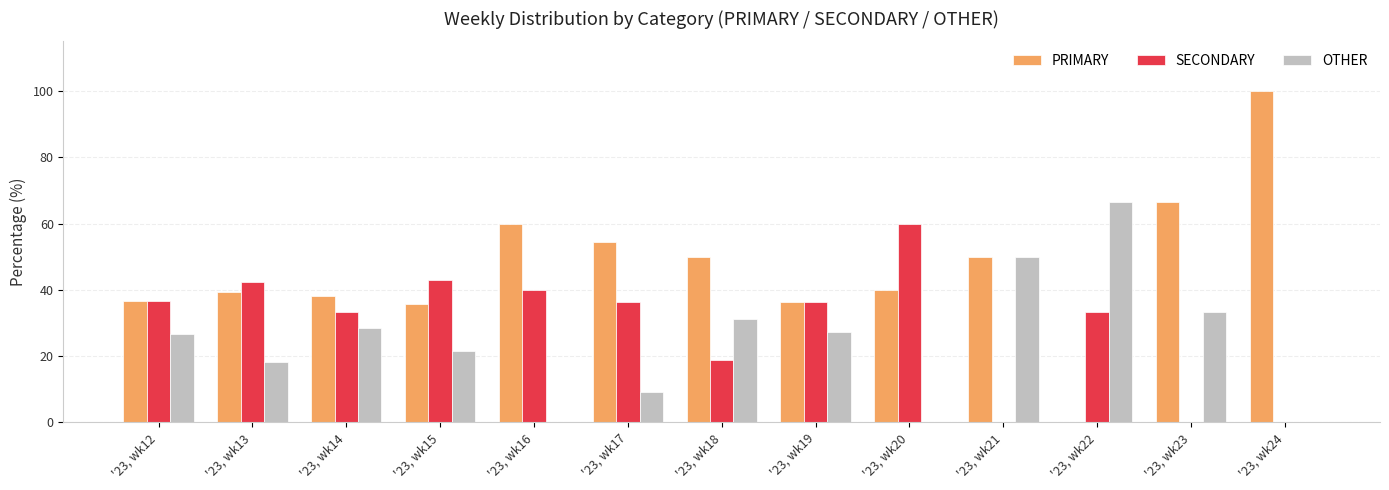

What is the greatest value displayed?

100.0